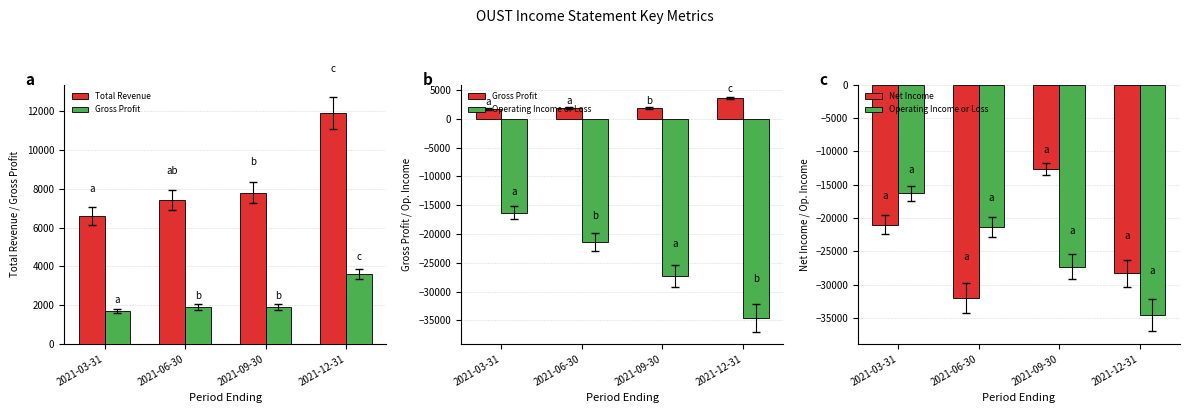

Where does the Gross Profit series first go above 1900?

2021-12-31